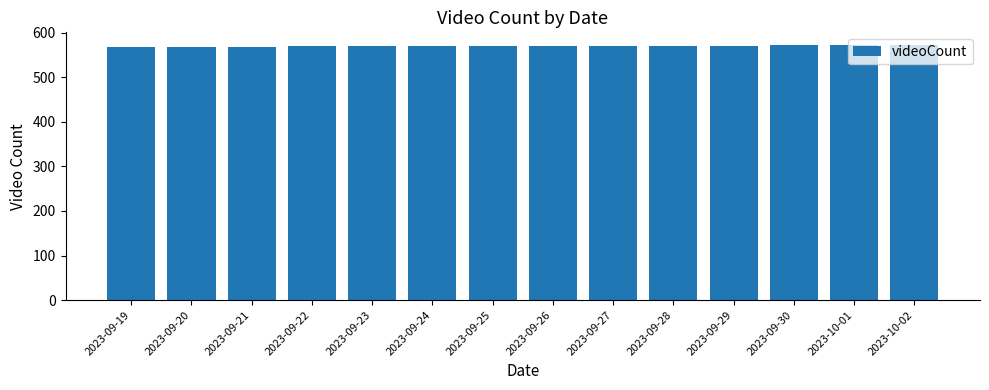

True or false: the data shows 570 at 2023-09-22.

True